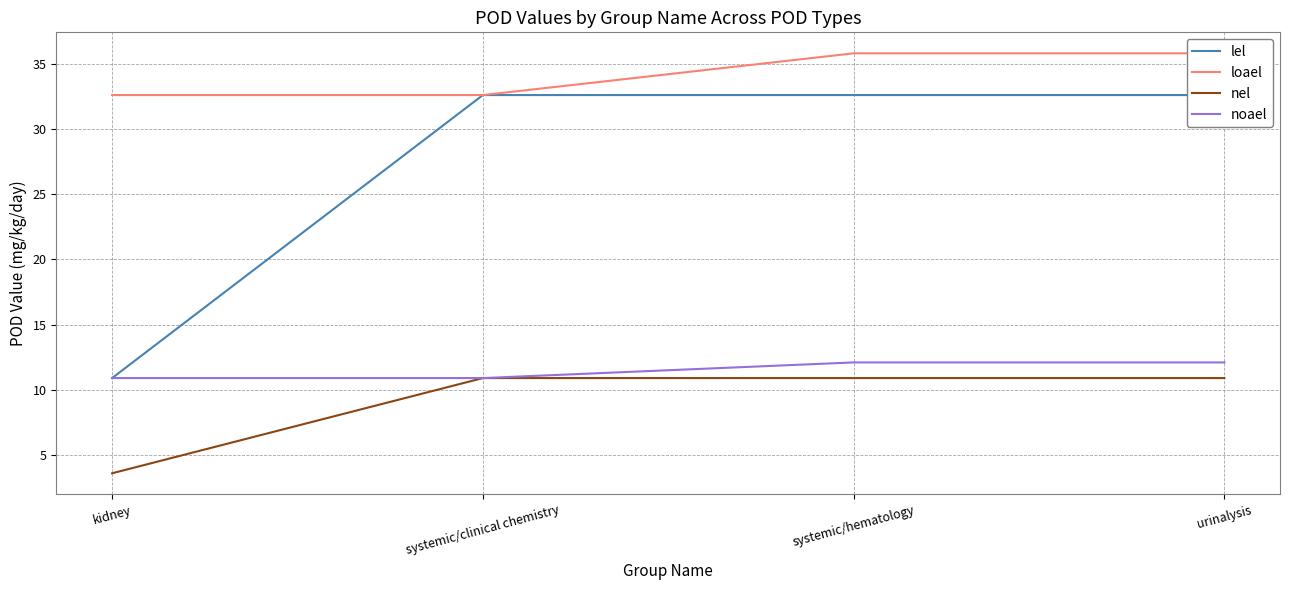

Which series has the widest spread of values?

lel